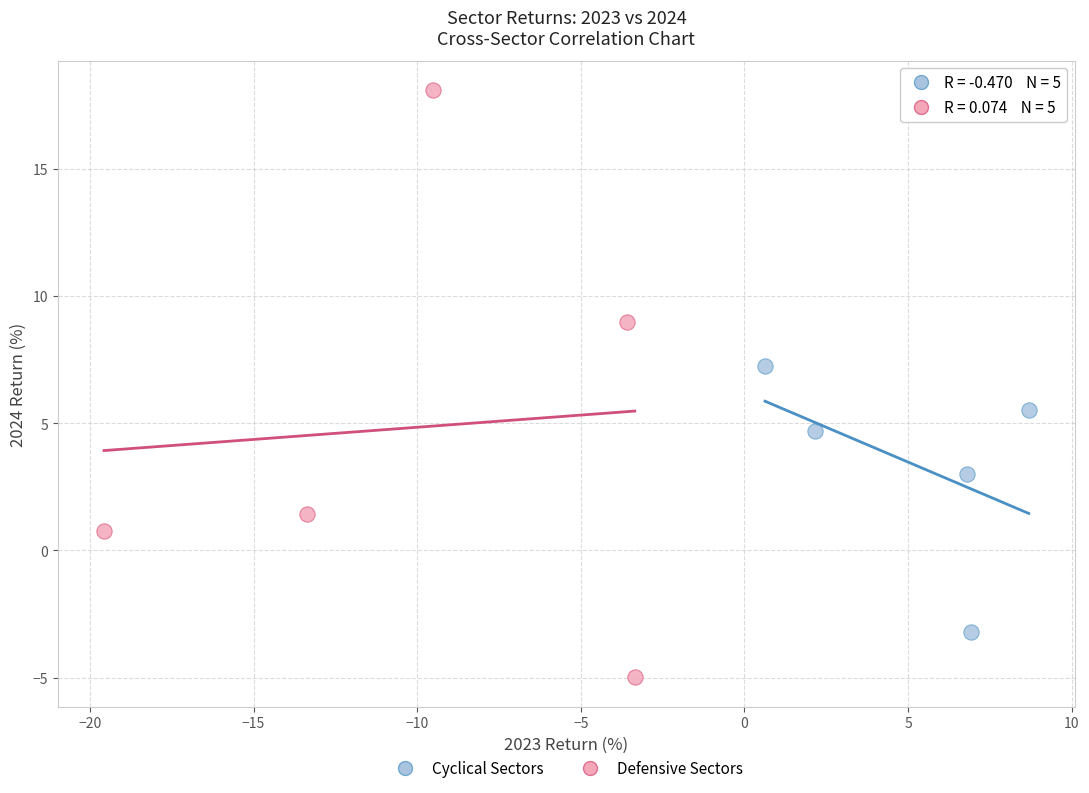

Which series has the widest spread of Y values?

Defensive Sectors